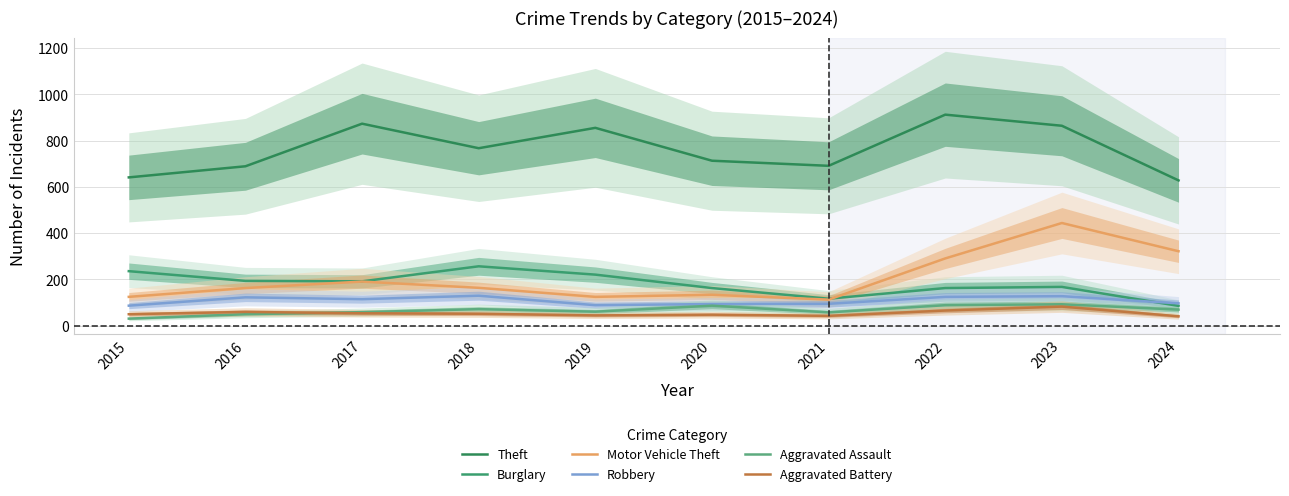

In Robbery, how many points are higher than both neighbors (excluding endpoints)?

3